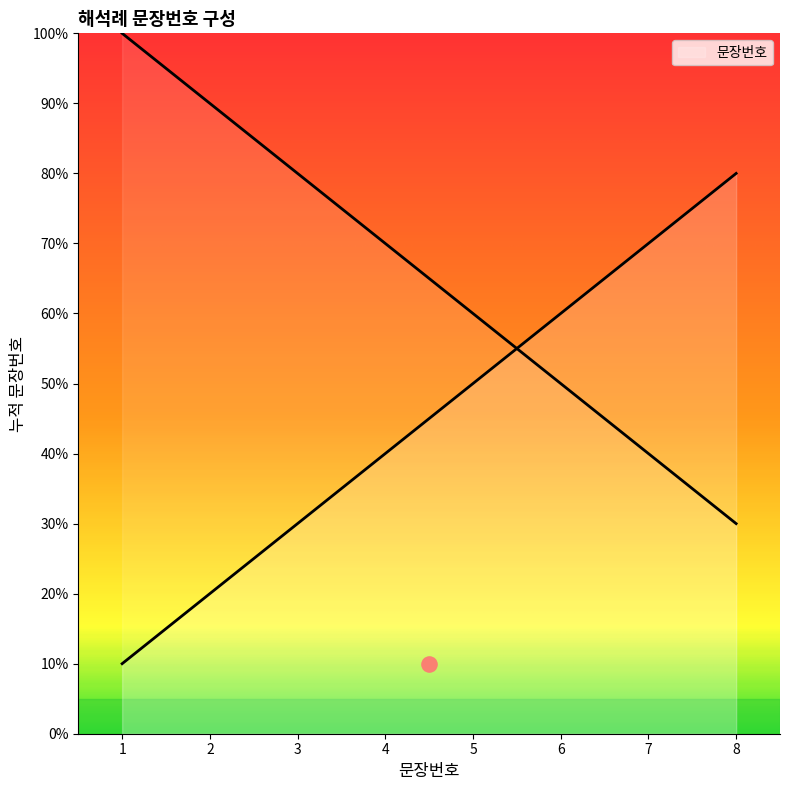

Approximately how many times larger is the value at 5 compared to 1?

5.0